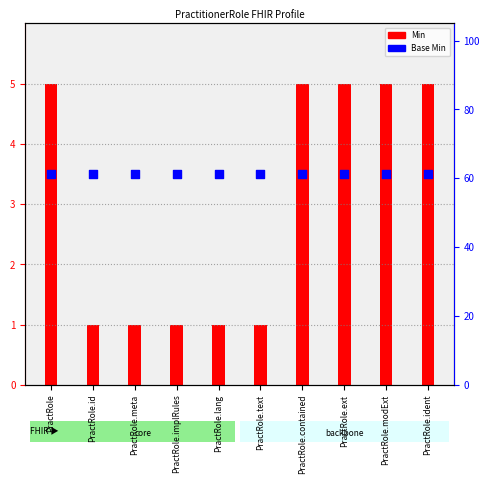

Which series contains the highest Y value?

Min